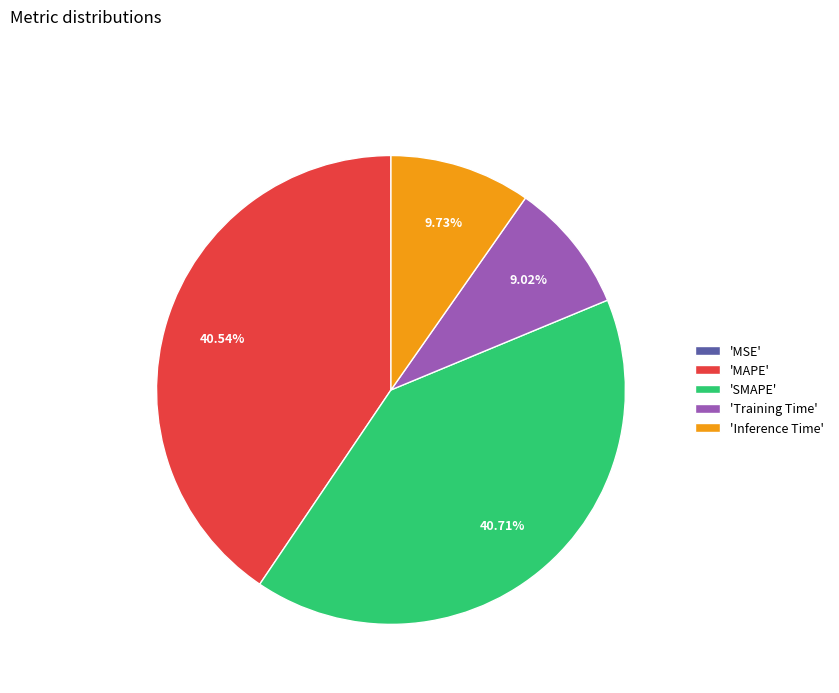

Does any single category account for the majority?

No